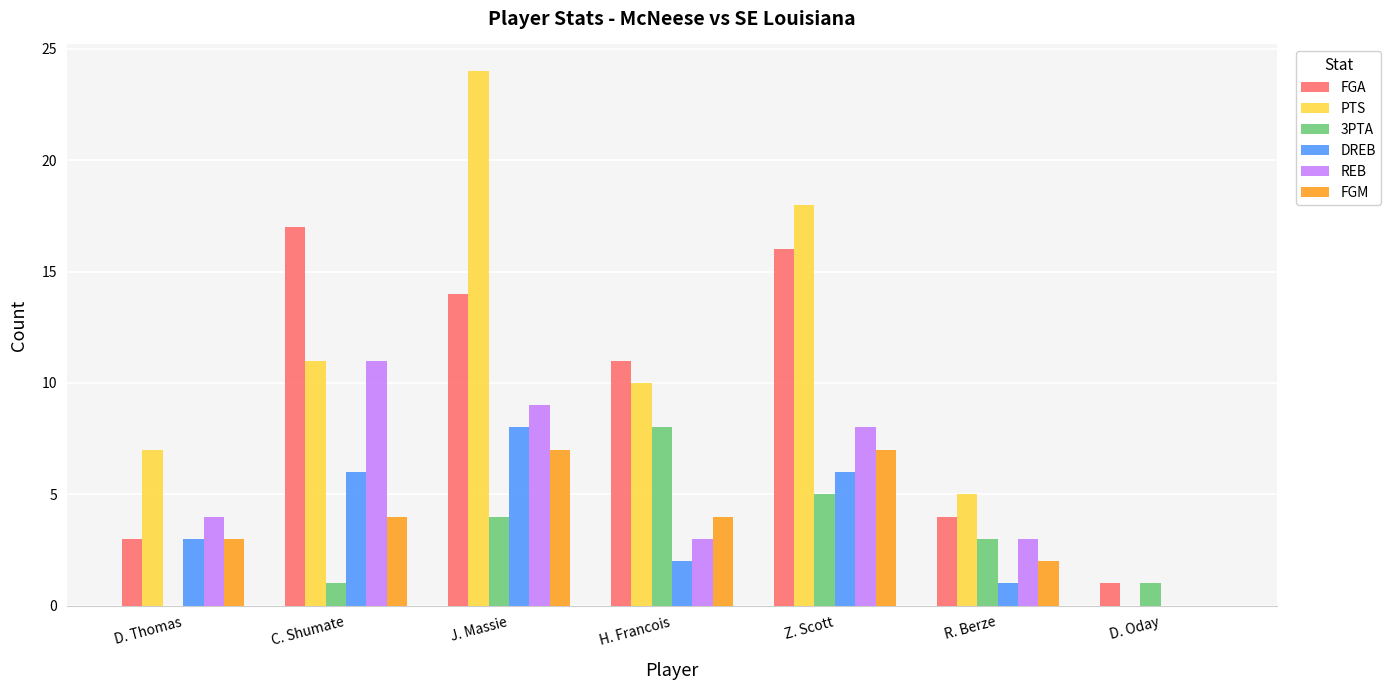

What is the sum of the REB values at C. Shumate and D. Oday?

11